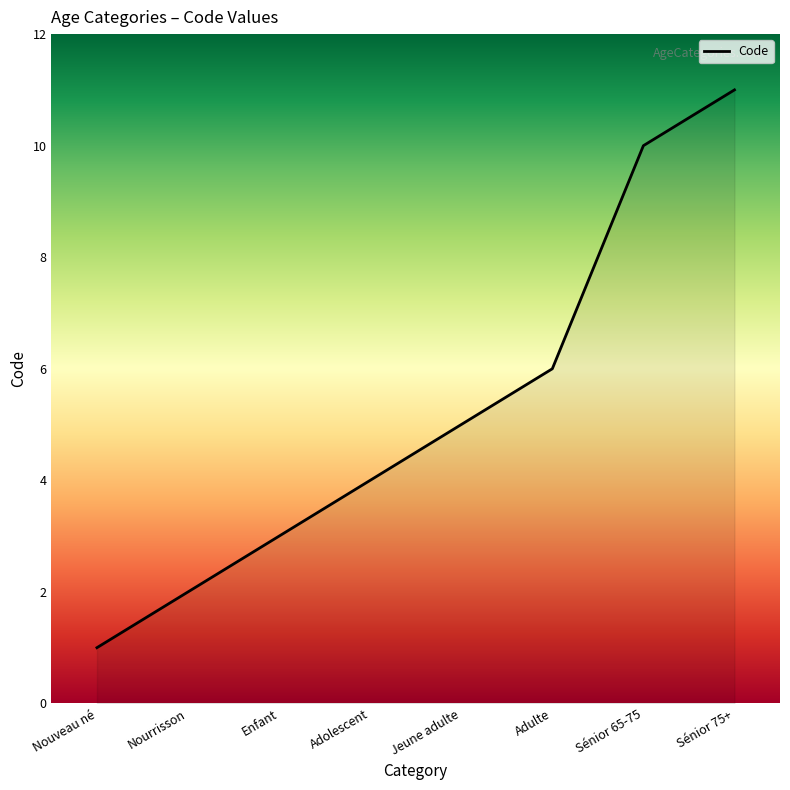

Is it true that the value at Nouveau né is 0?

False